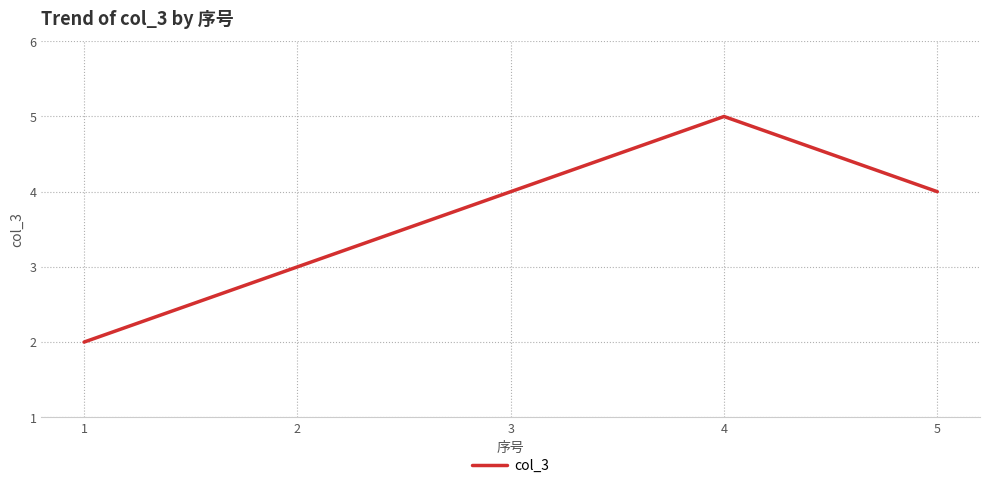

Which category has the lowest value across all series?

1